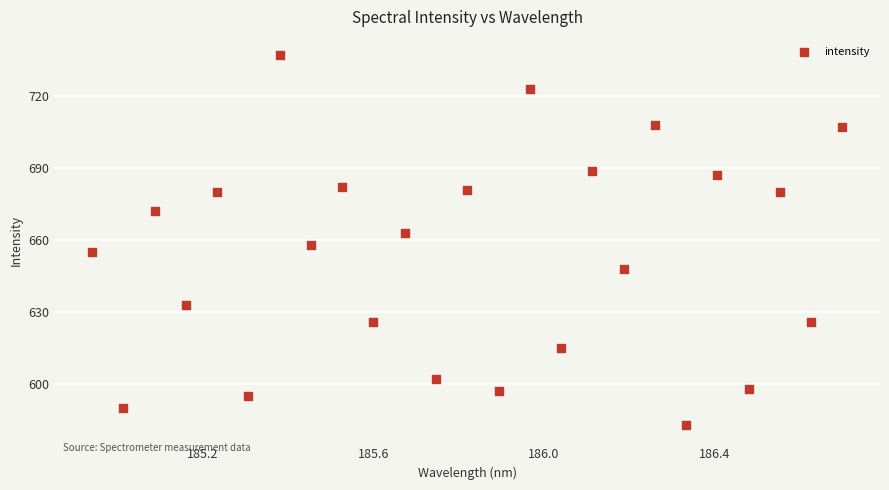

What is the range of Y values (max minus min)?

154